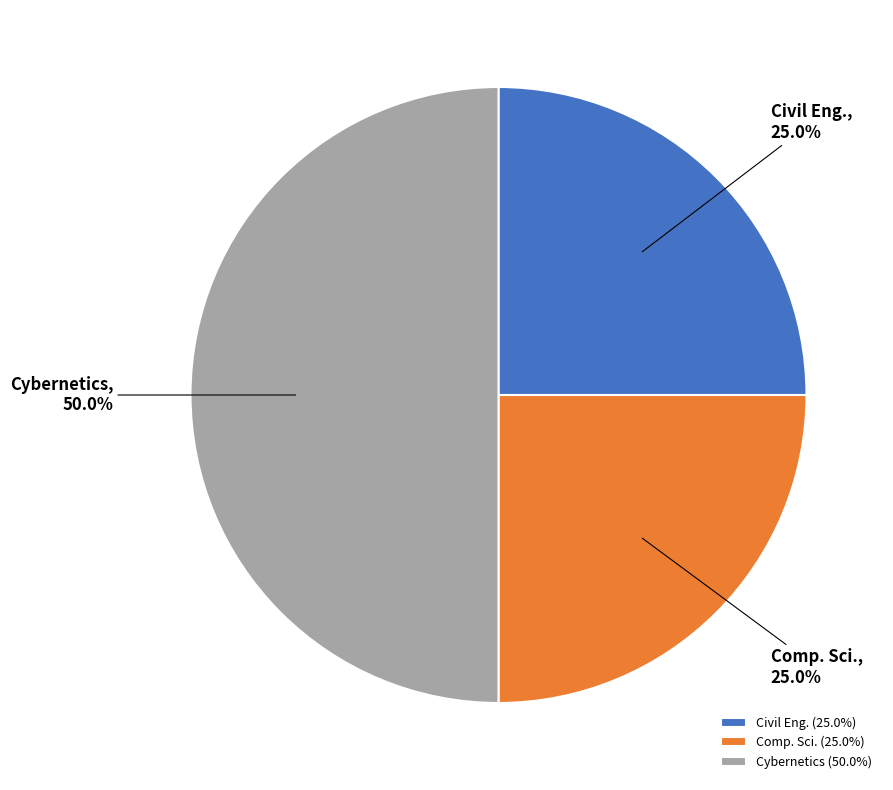

Does Comp. Sci. account for over 50% of the chart?

No